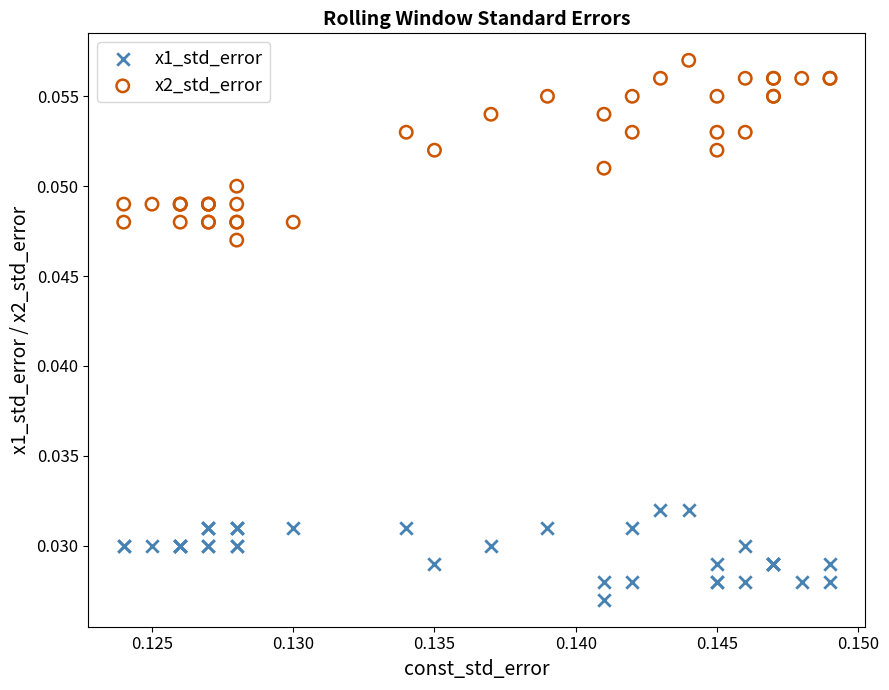

What are all the series names shown in the legend?

x1_std_error, x2_std_error